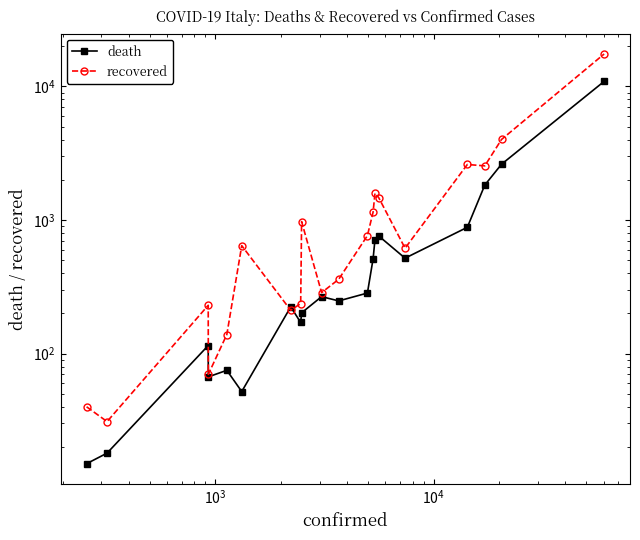

Where is the first local maximum for recovered?

$\mathdefault{10^{3}}$